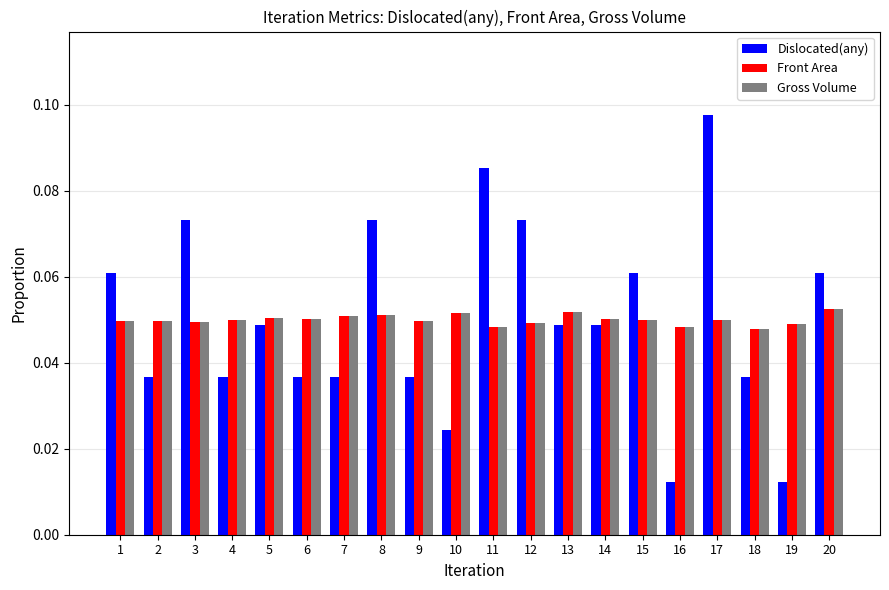

Which series has the largest range (max minus min)?

Dislocated(any)